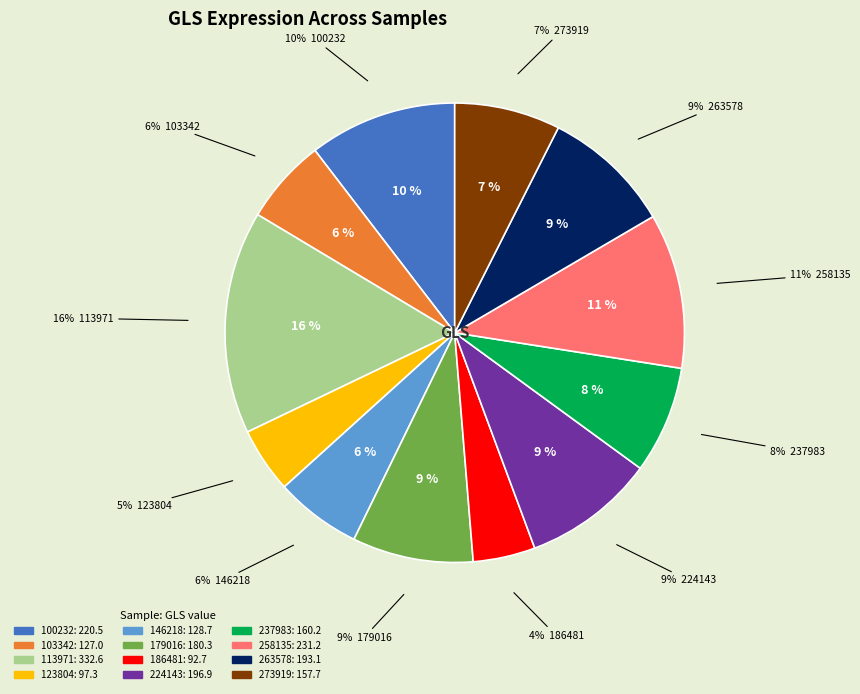

Which slice is the largest?

113971